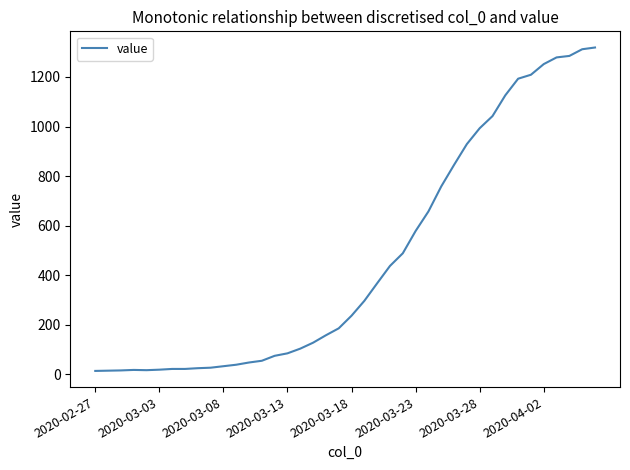

What is the difference between the maximum and minimum values?

1306